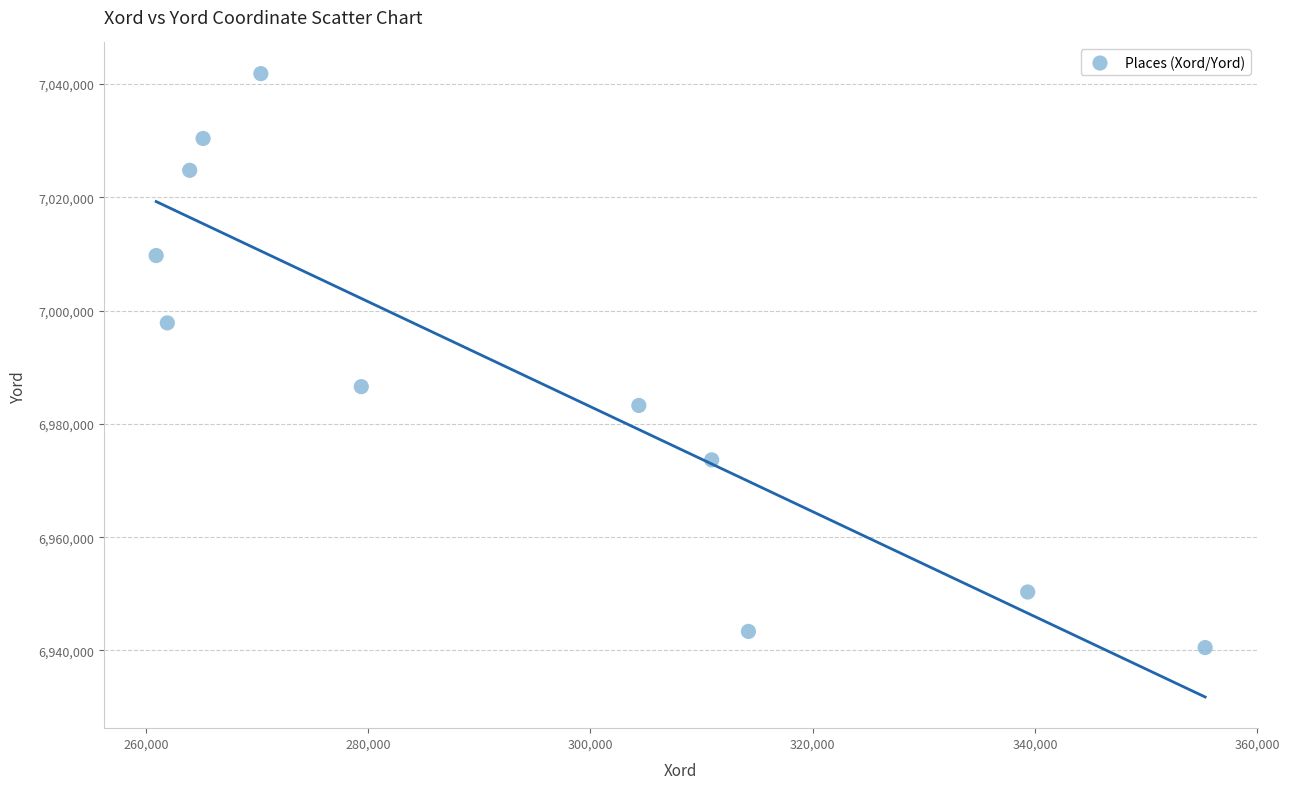

What is the average Y value?

6989282.1